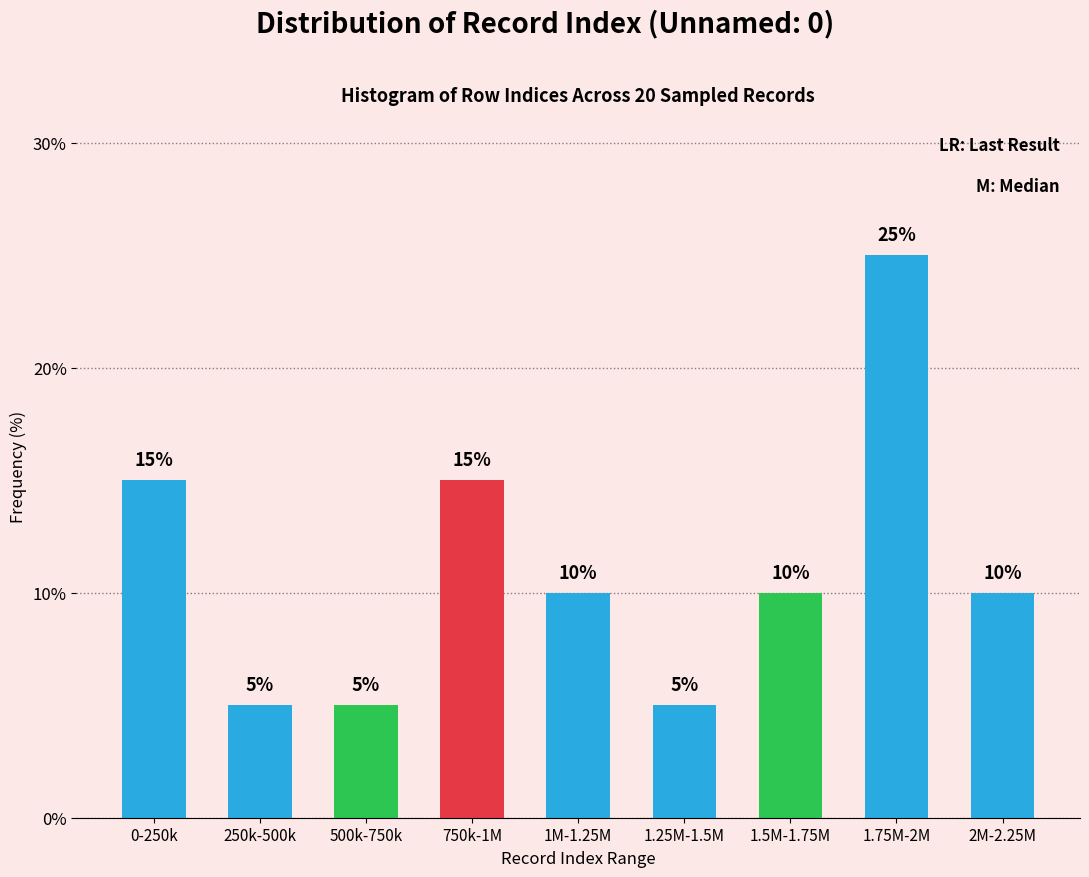

Reading left to right, what are all the values shown in this chart?

15	5	5	15	10	5	10	25	10